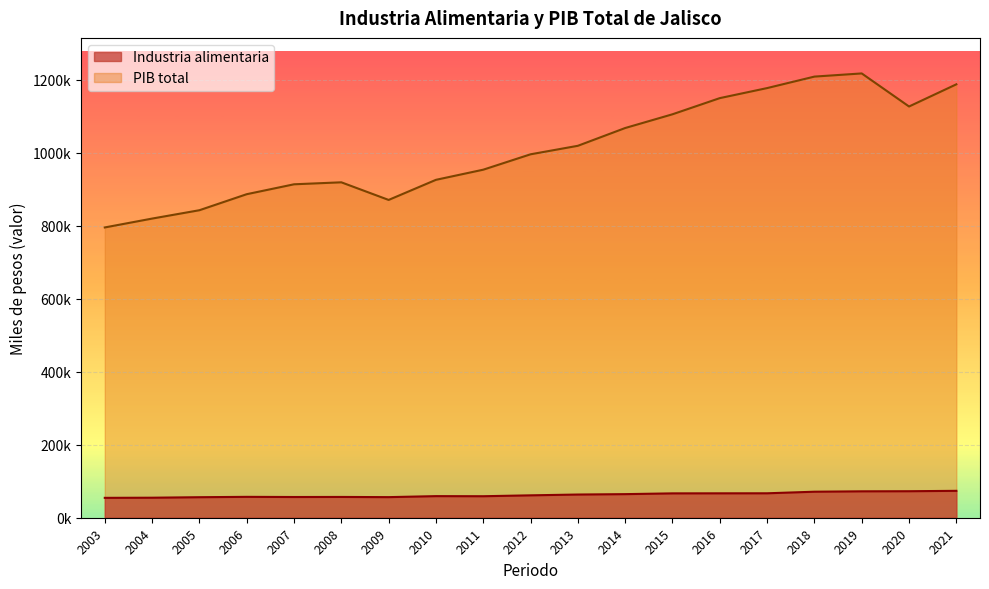

True or false: PIB total and Industria alimentaria intersect in this chart.

False